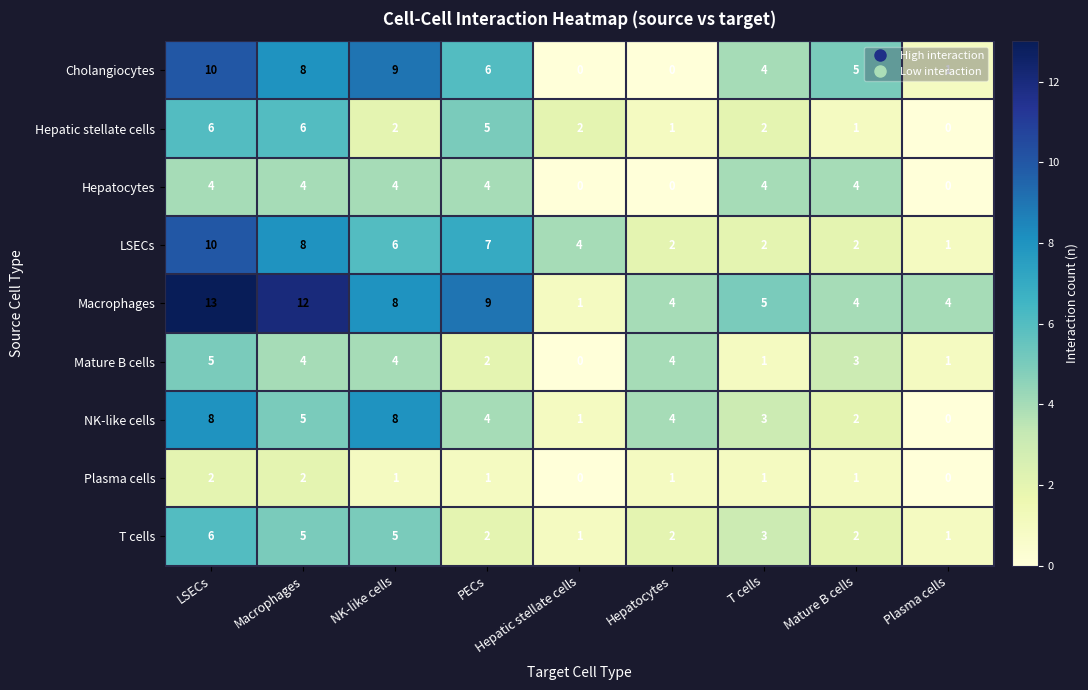

What is the maximum value shown in the chart?

13